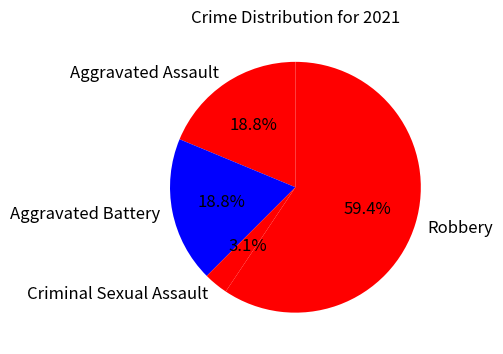

To the nearest percent, what is the average slice percentage?

25%